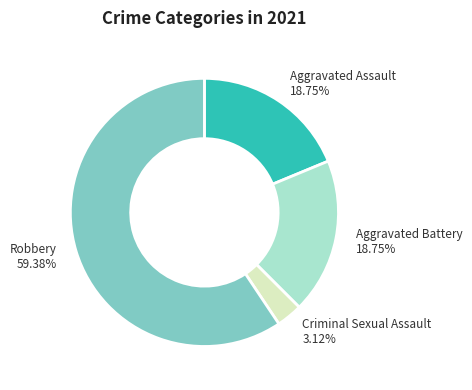

To the nearest percent, what portion does Aggravated Assault represent?

19%